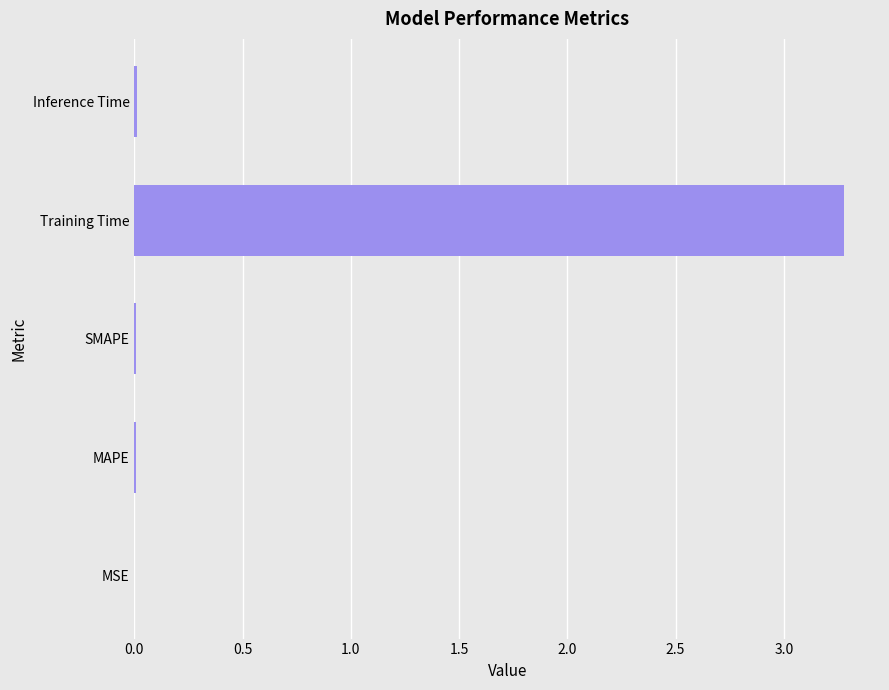

Which has a higher value, Training Time or MSE?

Training Time